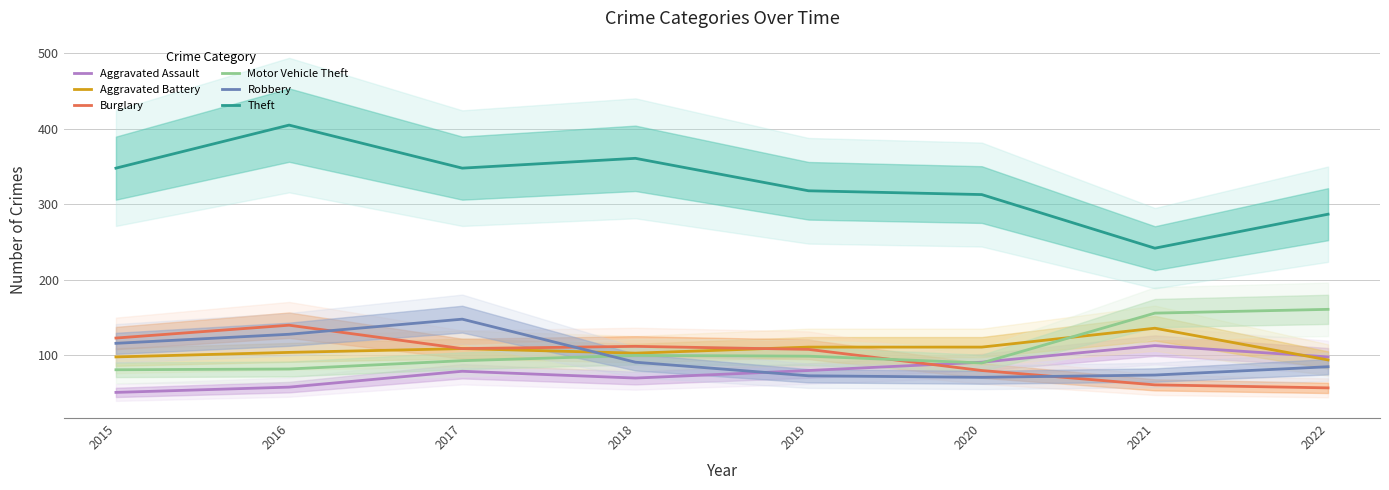

How many lines are shown in the chart?

6